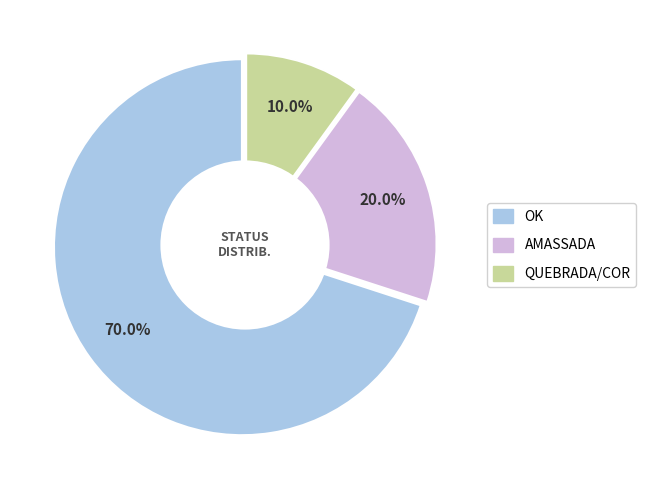

Combined, what portion of the pie is AMASSADA and QUEBRADA/COR?

30.0%